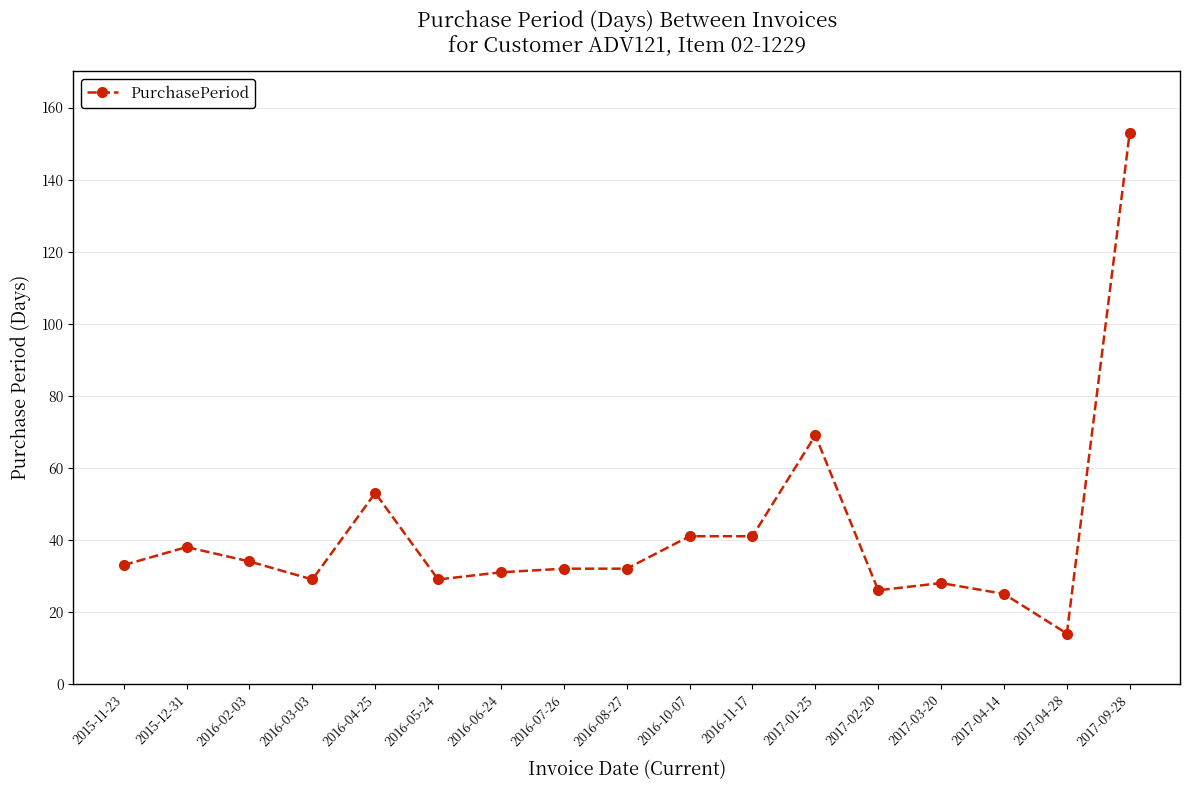

The chart shows a value of 41 at 2016-10-07. True or false?

True